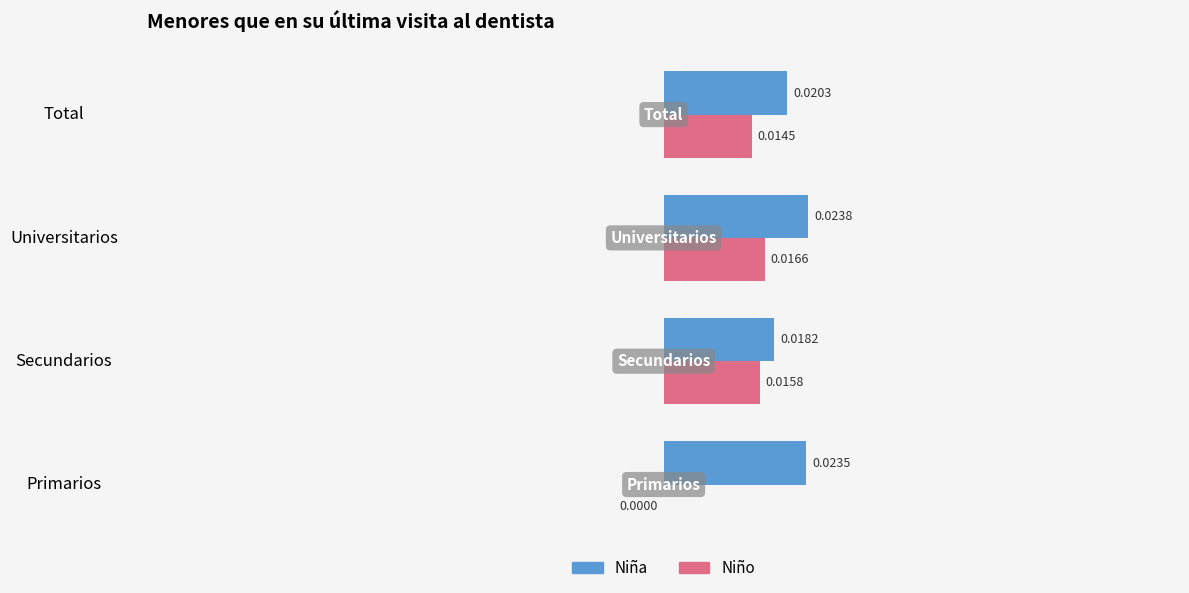

Is the value of Niño at Secundarios greater than the value of Niña at Primarios?

No